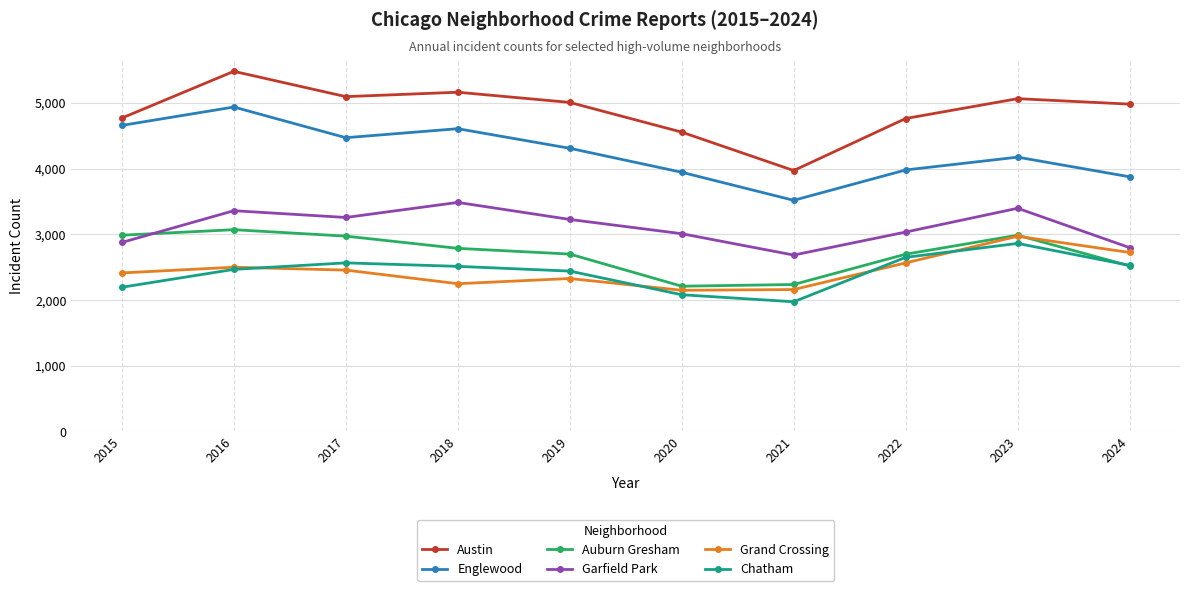

What is the maximum value shown in the chart?

5481